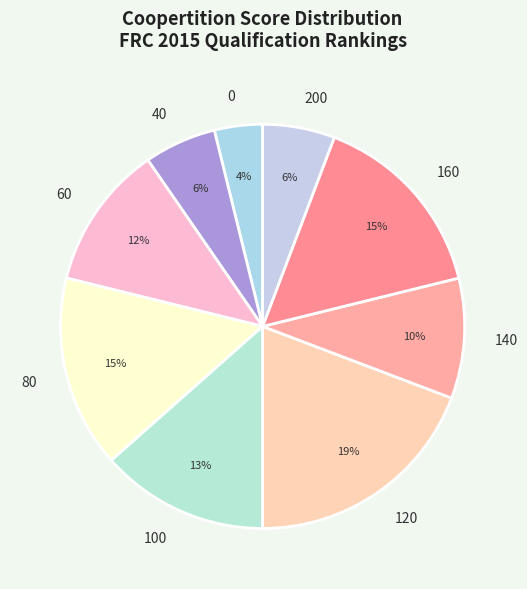

To the nearest percent, what portion does 140 represent?

10%